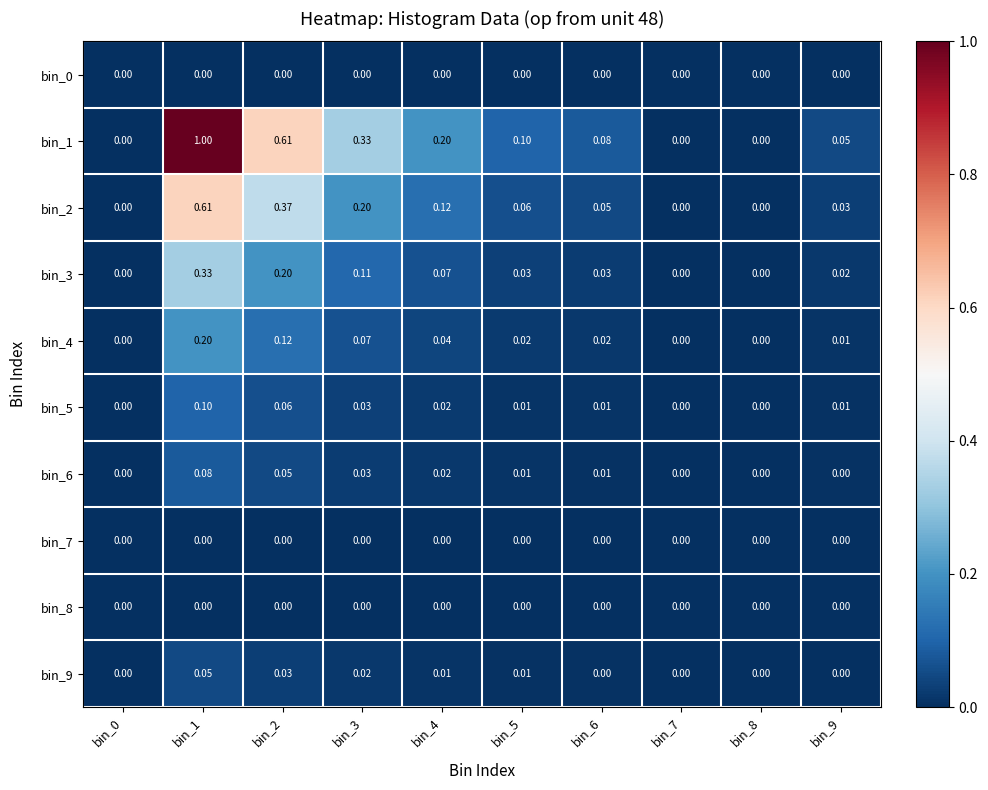

Is the value of bin_8 at bin_1 greater than the value of bin_4 at bin_6?

No